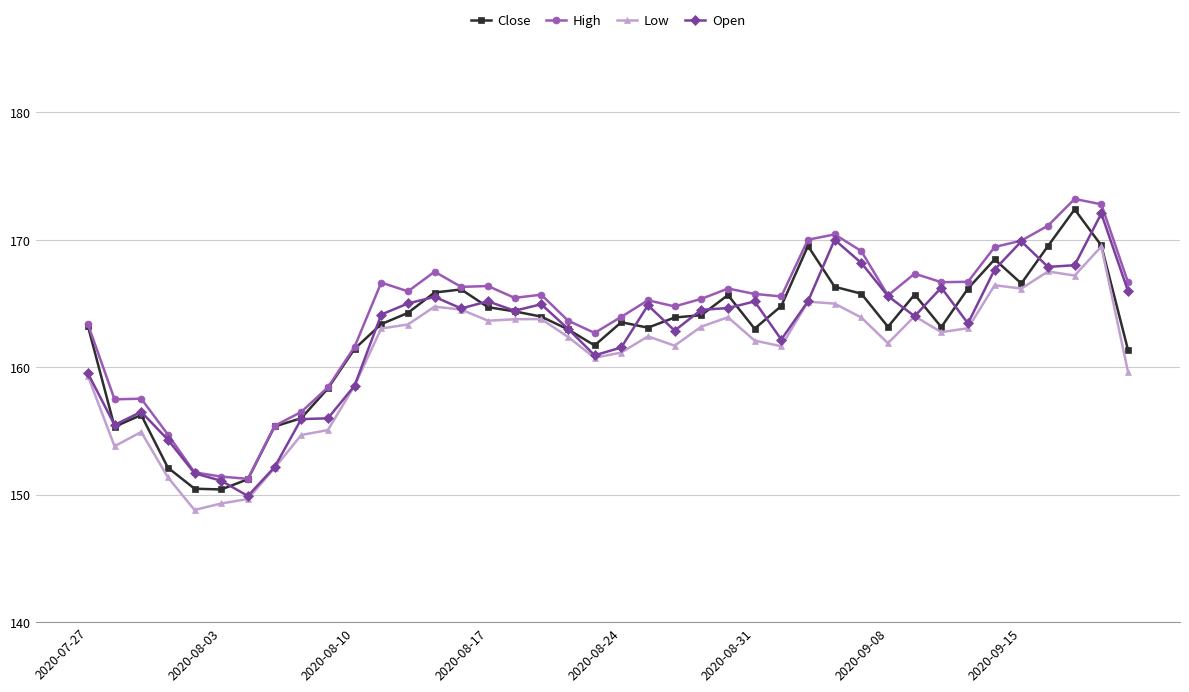

What is the value of the Low point at the 9th from the left?

154.7